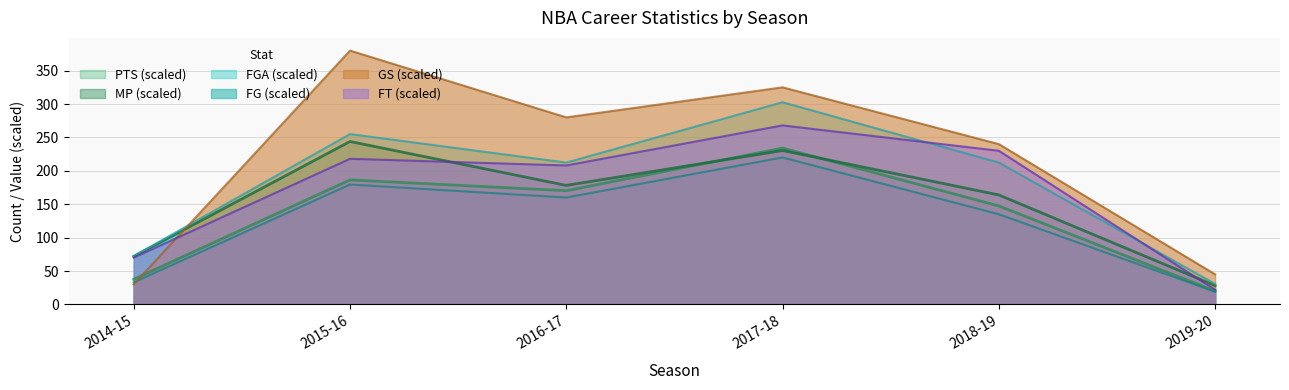

List the labels in order of FG value, largest first.

2017-18, 2015-16, 2016-17, 2018-19, 2014-15, 2019-20